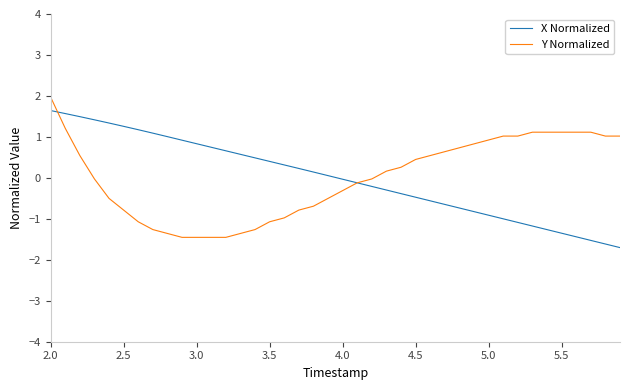

List the series in order of their peak value, highest first.

Y Normalized, X Normalized